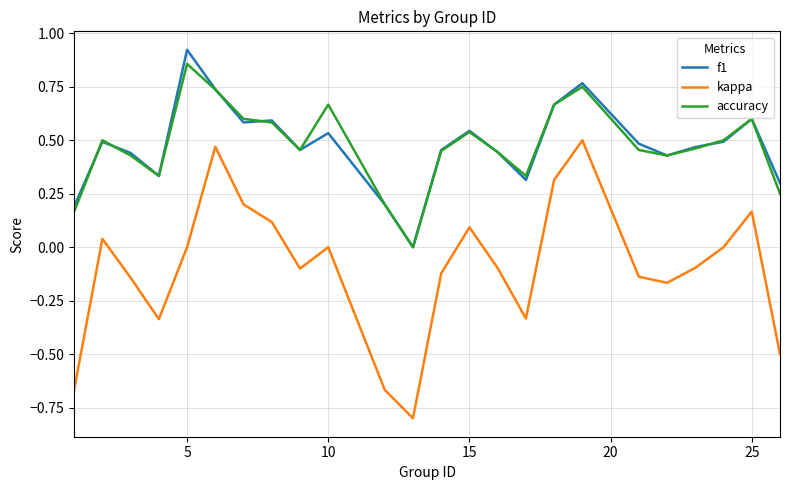

Which series has the largest range (max minus min)?

kappa